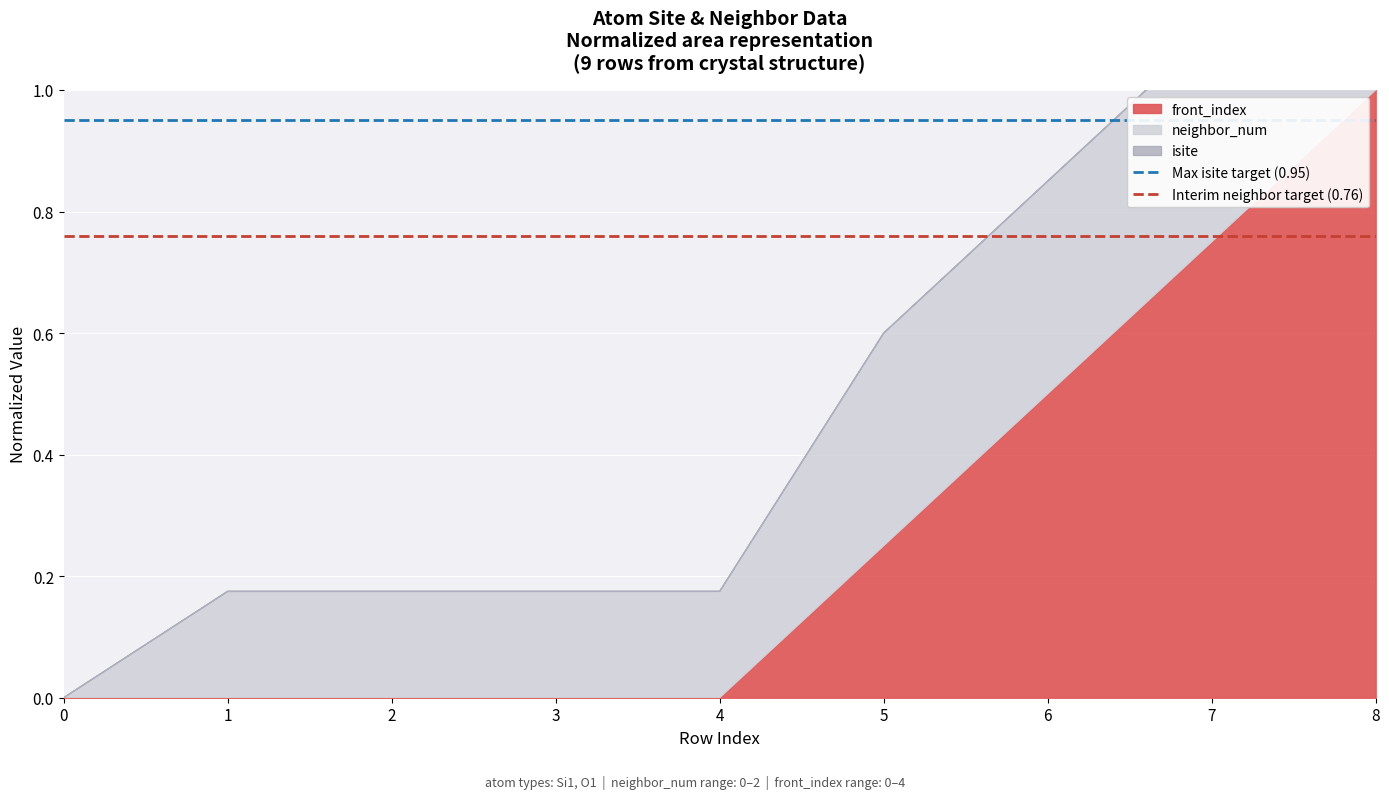

How many lines are shown in the chart?

2